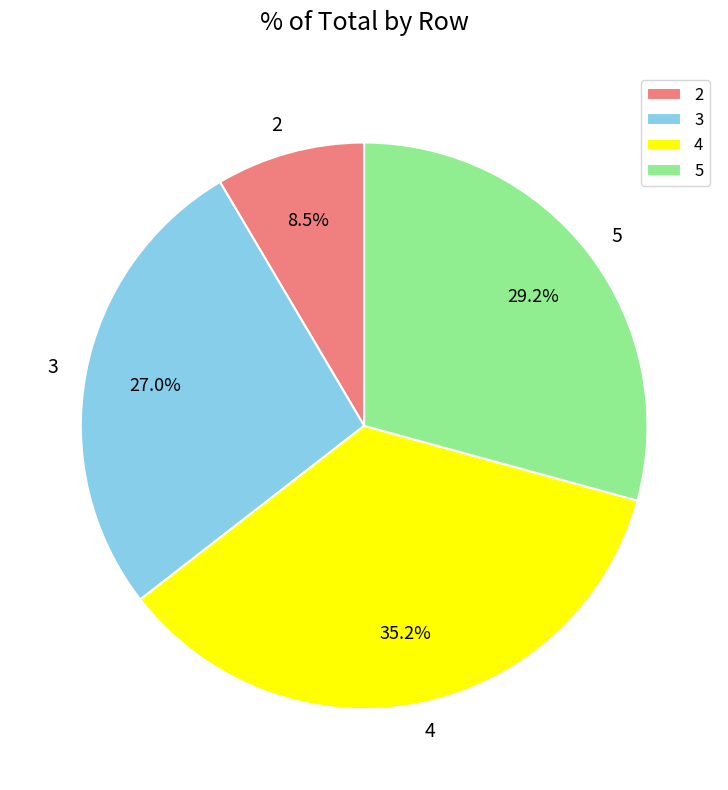

Which category has the smallest portion of the pie?

2